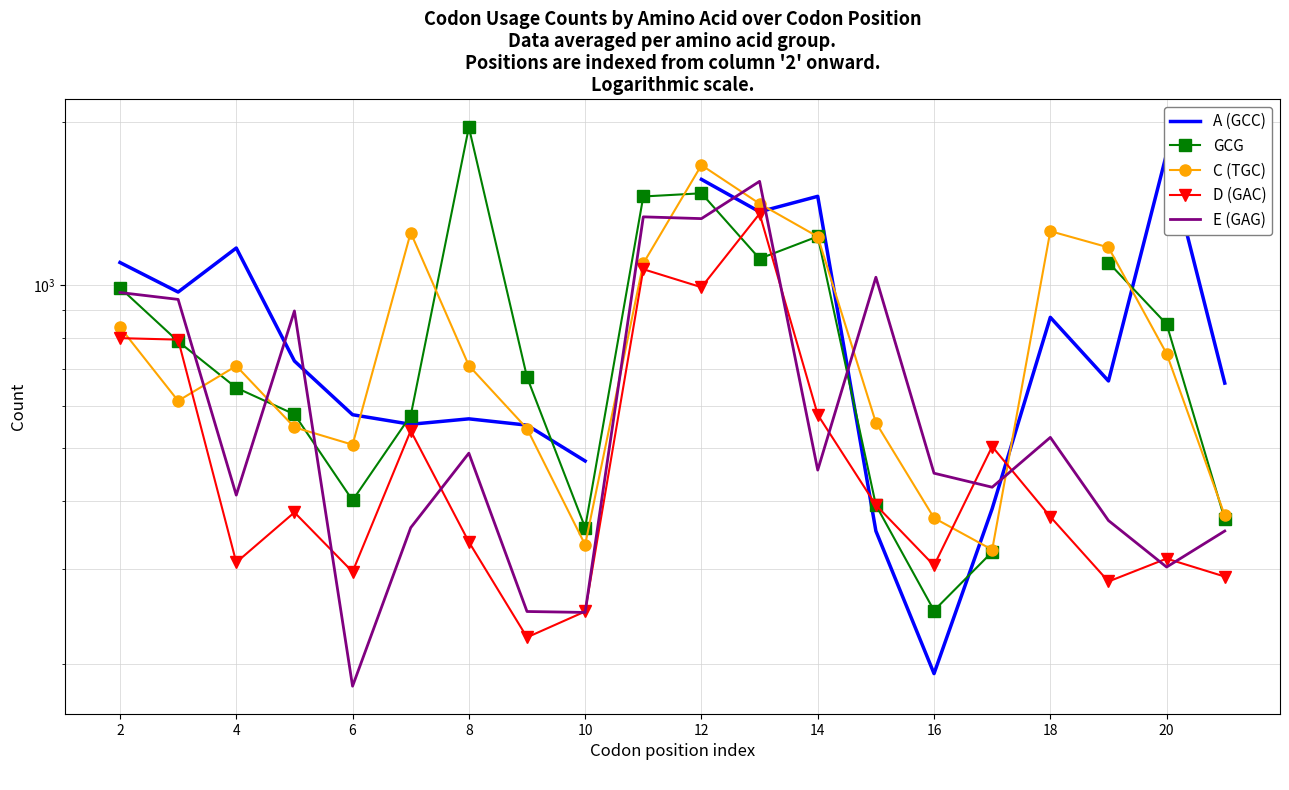

What is the difference between the GCG values at 17 and 15?

780.0